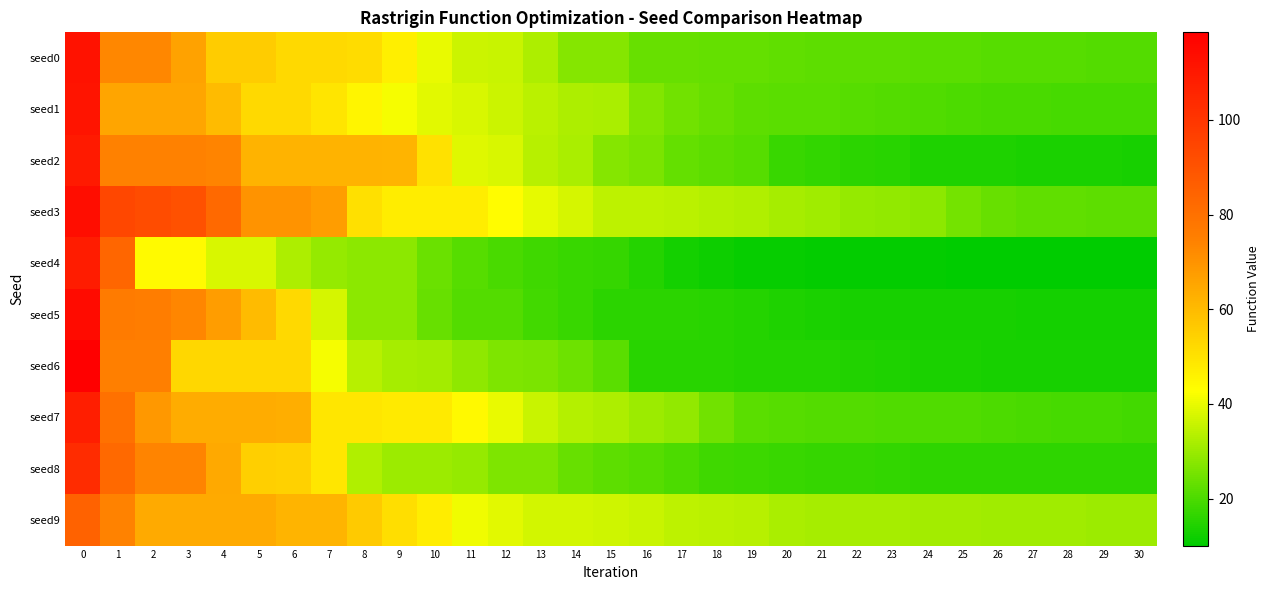

What is the difference between the highest and lowest values at 22?

20.8